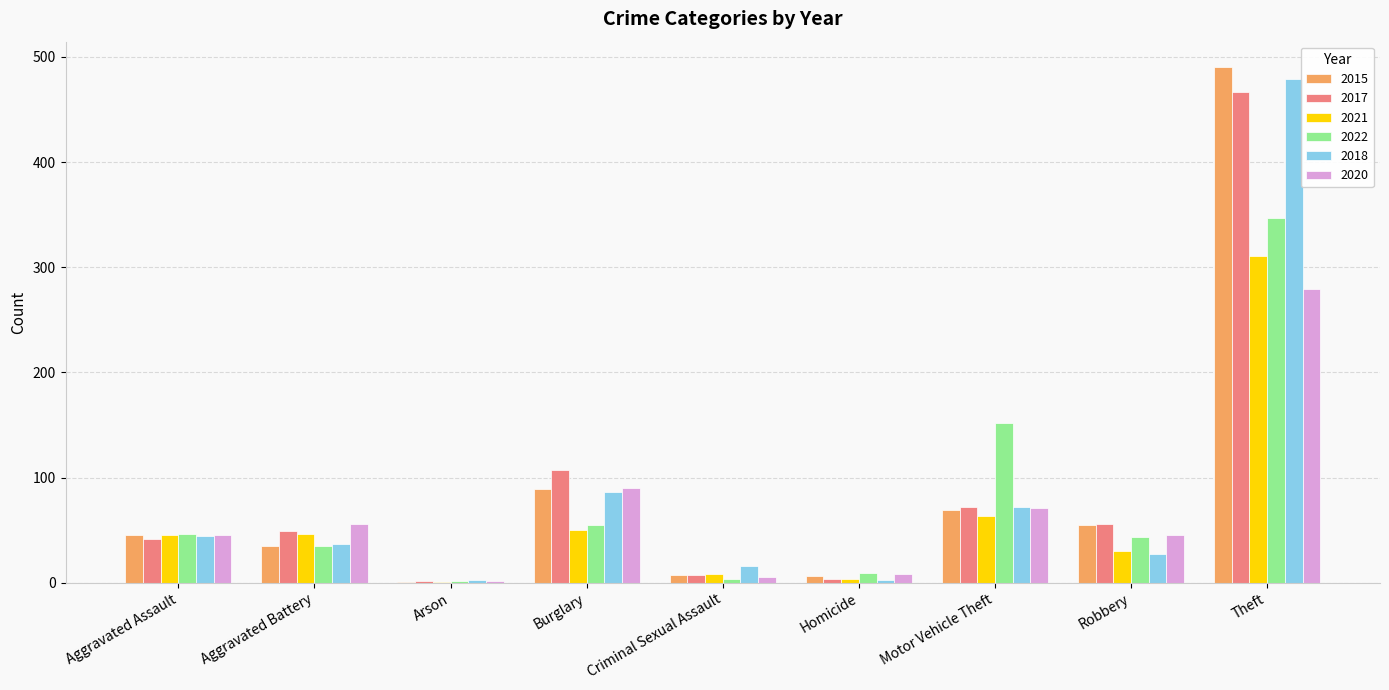

What is the sum of the 2015 values at Criminal Sexual Assault and Arson?

8